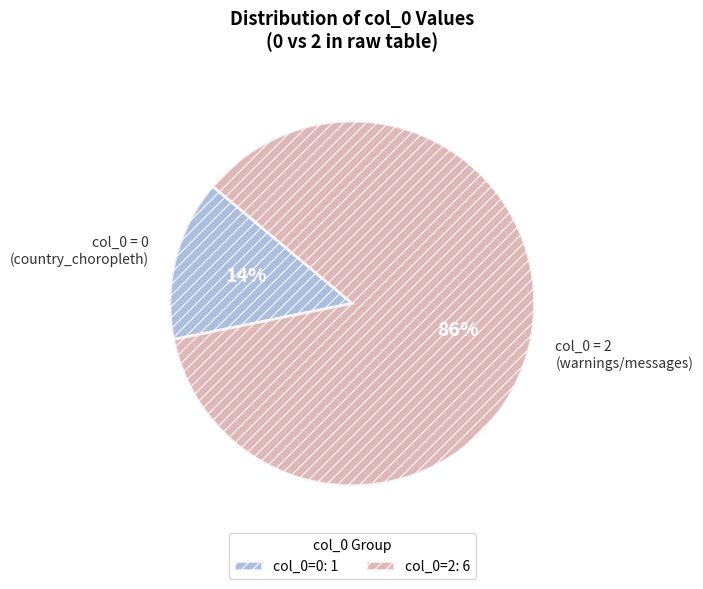

To the nearest percent, what is the average slice percentage?

50%